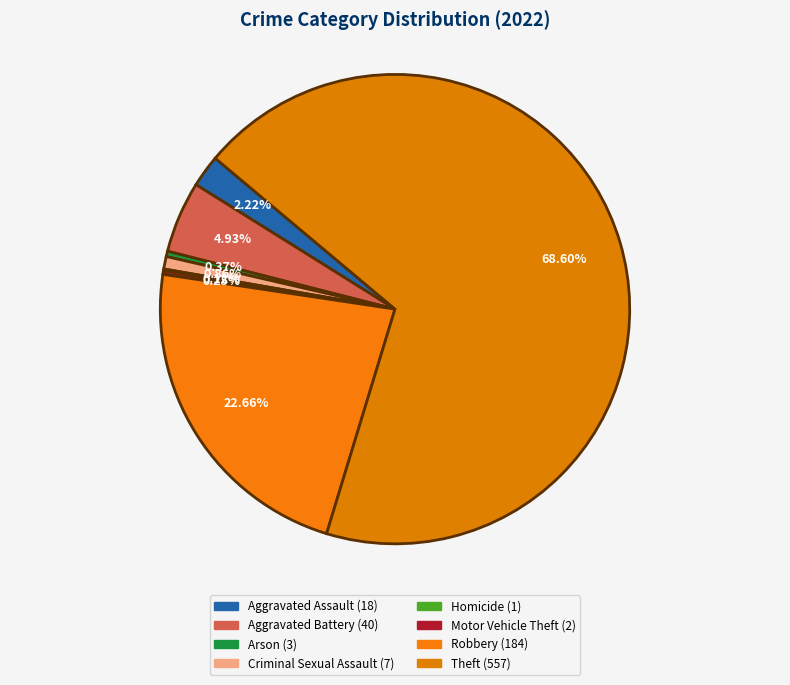

Does Motor Vehicle Theft account for over 50% of the chart?

No